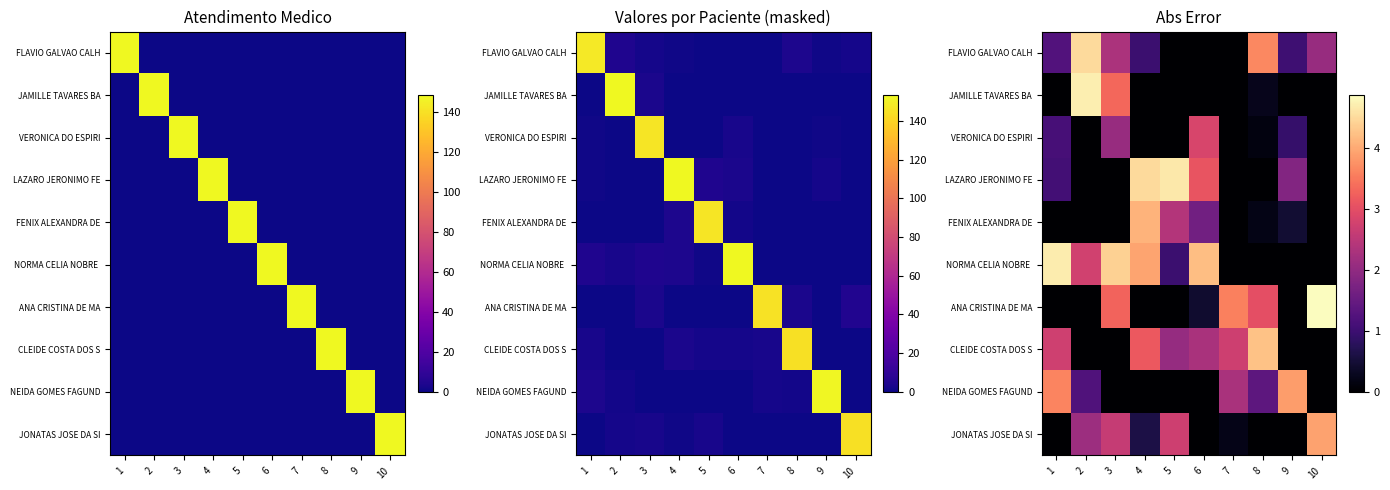

Which has a higher value, 6 or 10?

10